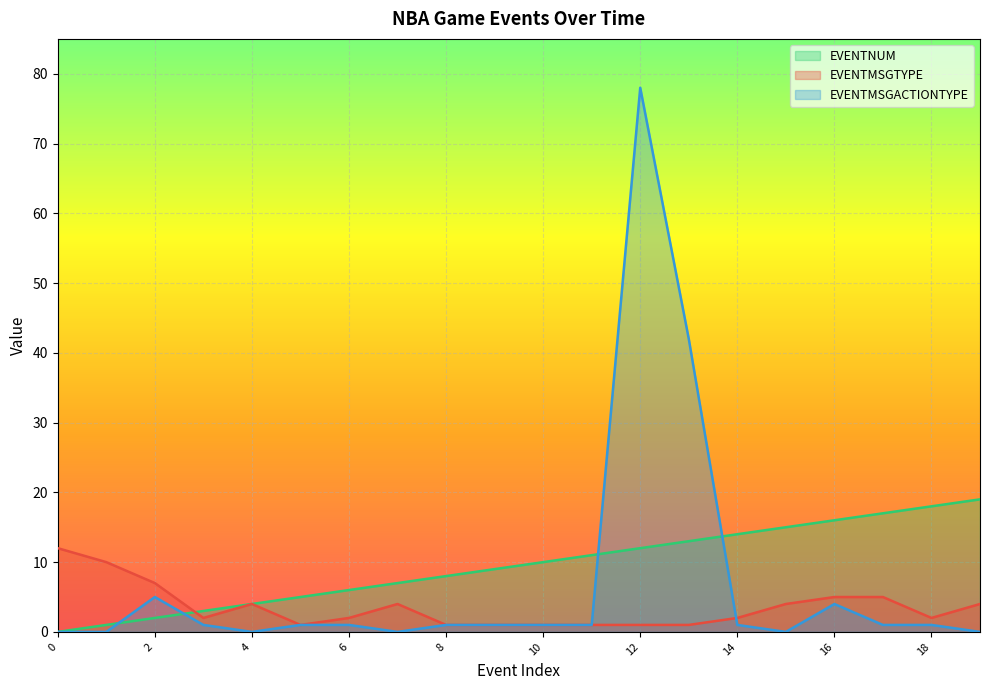

What is the sum of all EVENTMSGTYPE values?

70